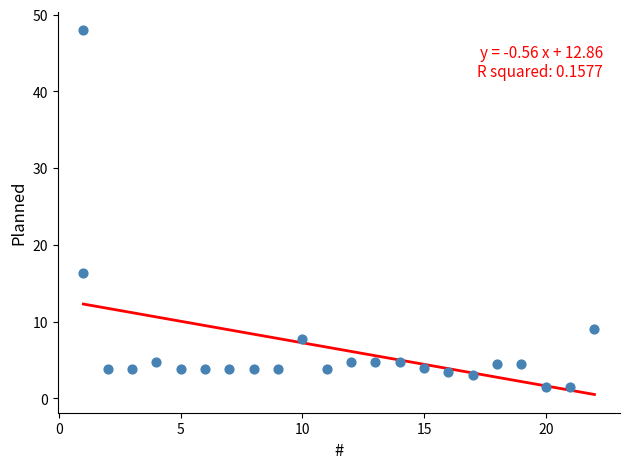

What Y value in the scatter plot is closest to 24?

16.3